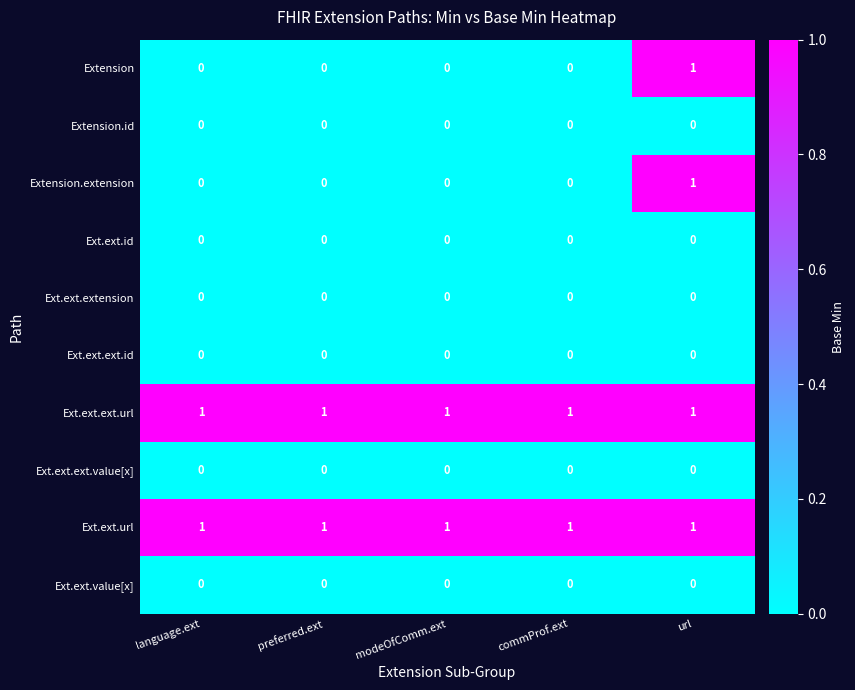

At which category is the sum across all series the highest?

url